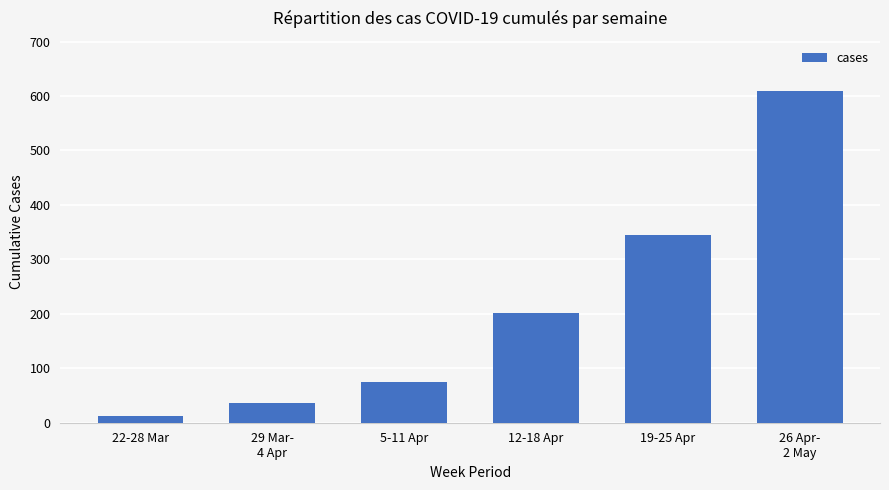

What is the maximum value shown in the chart?

610